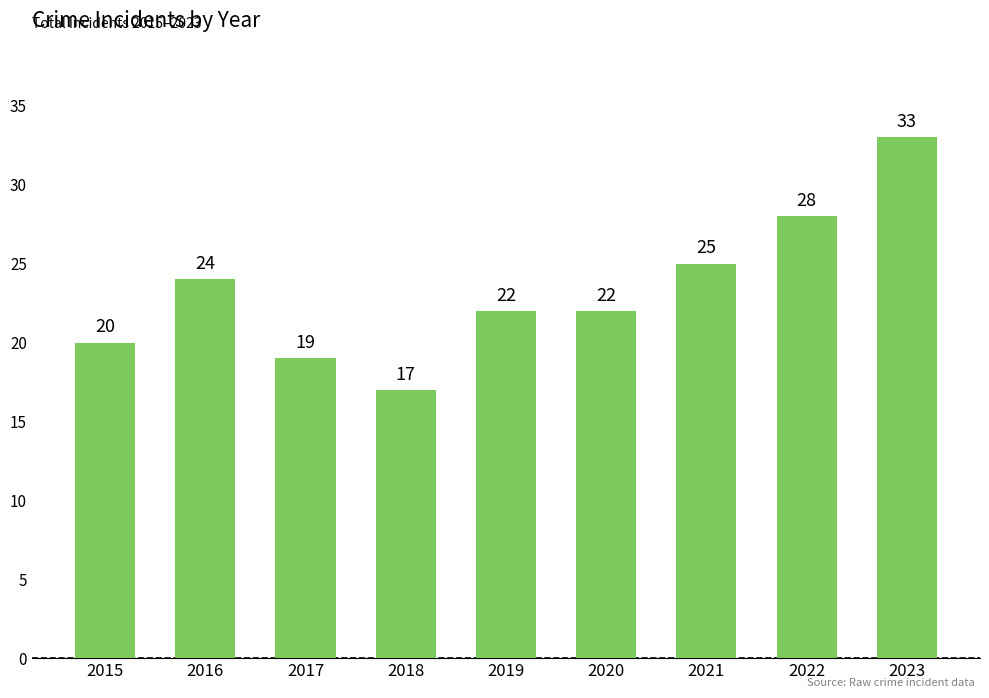

The value at 2015 is 20. True or false?

True